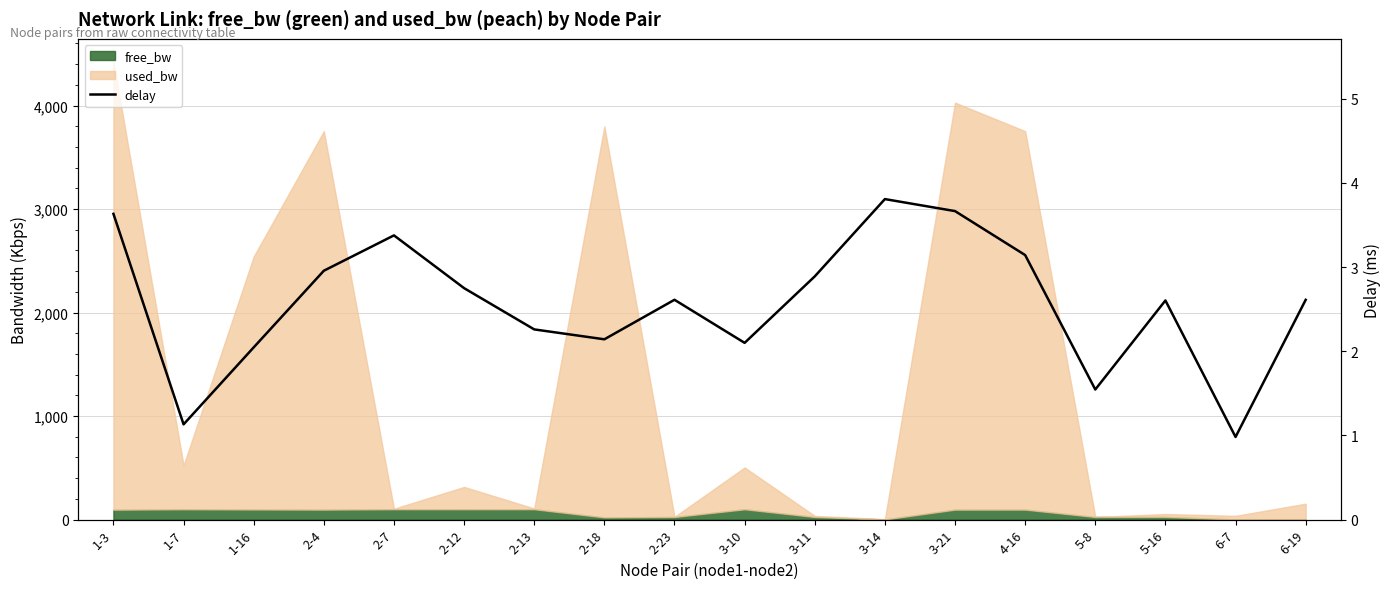

What is the sum of all values?

46.3